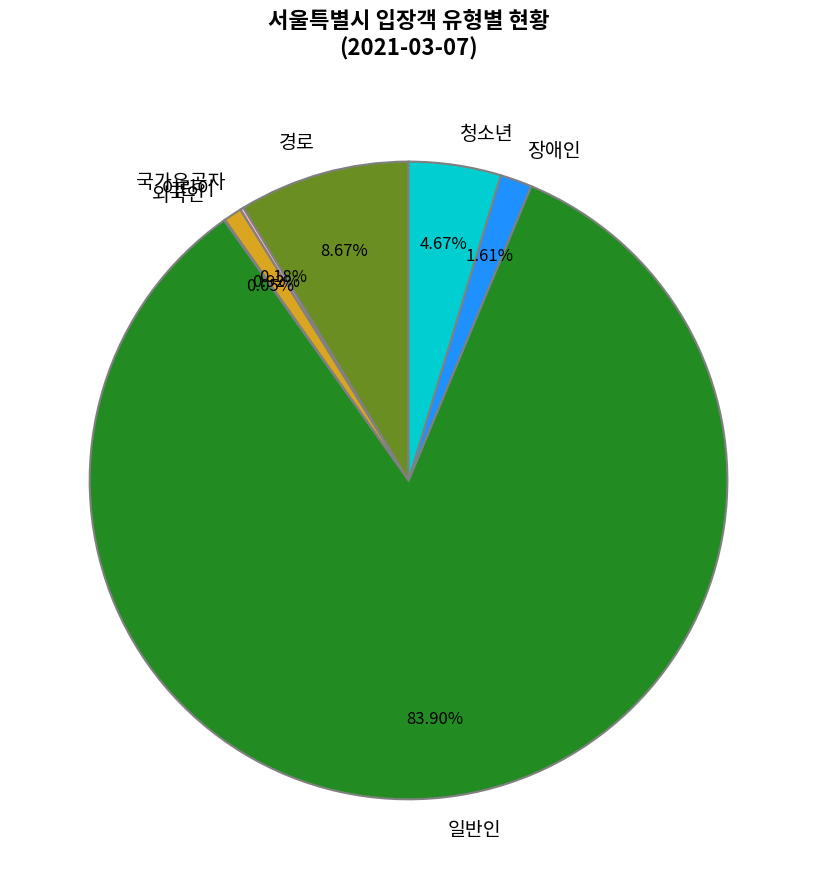

Is the sum of 일반인 and 경로 greater than half?

Yes